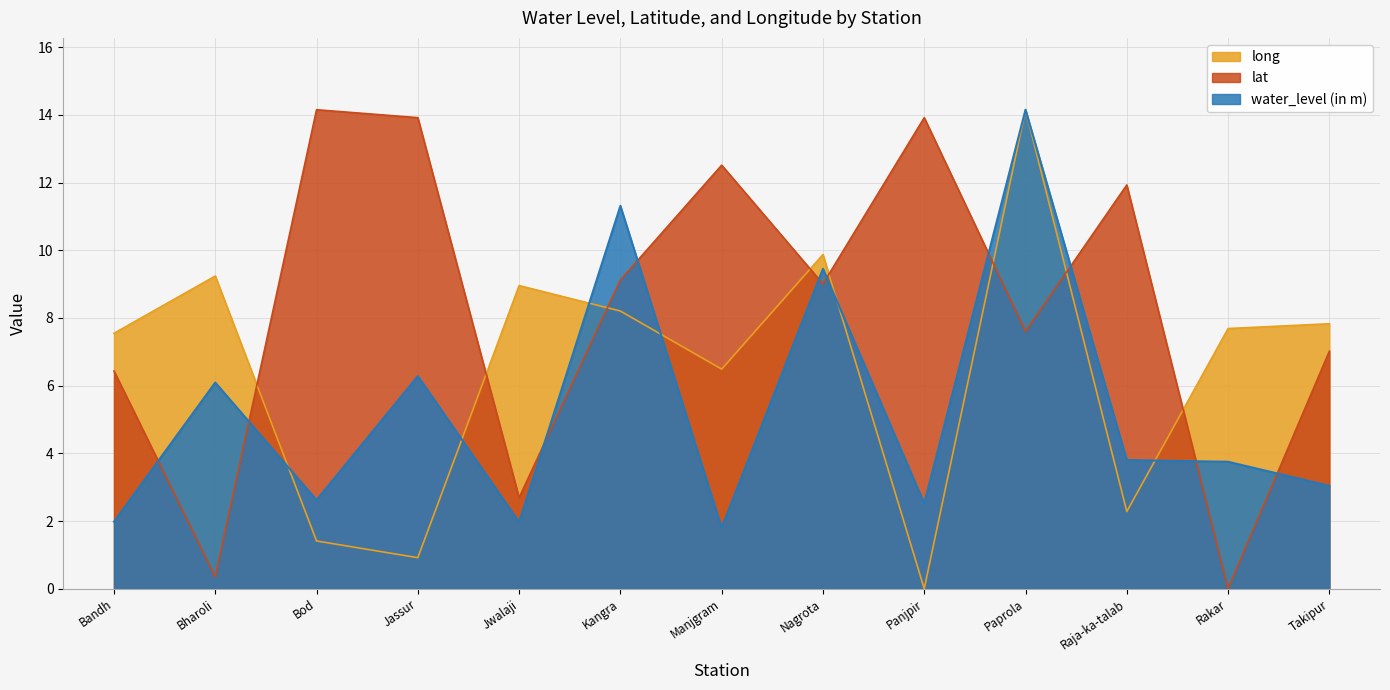

Where is long nearest to the value 7?

Manjgram